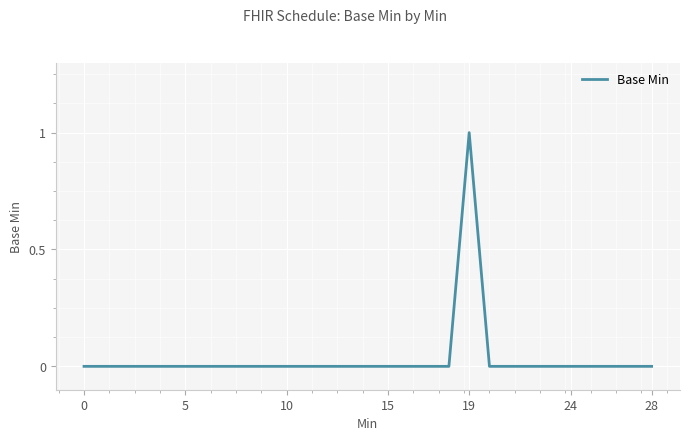

What is the difference between the maximum and minimum values?

1